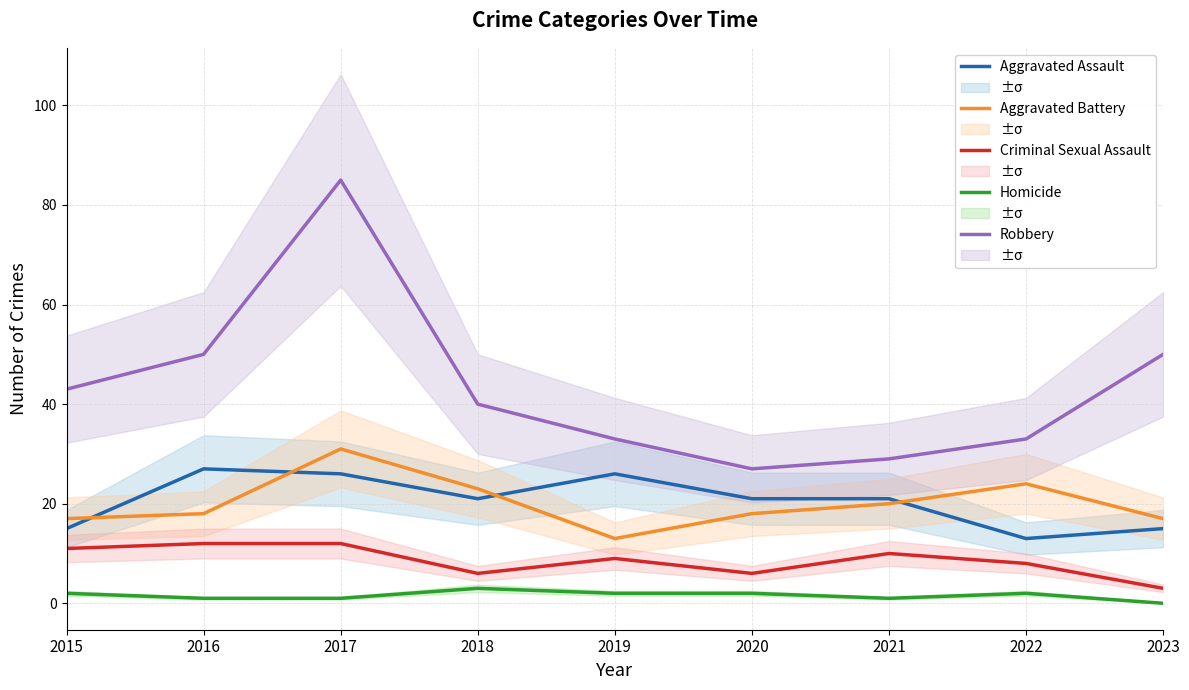

Does the chart display data point markers on the line(s)?

No